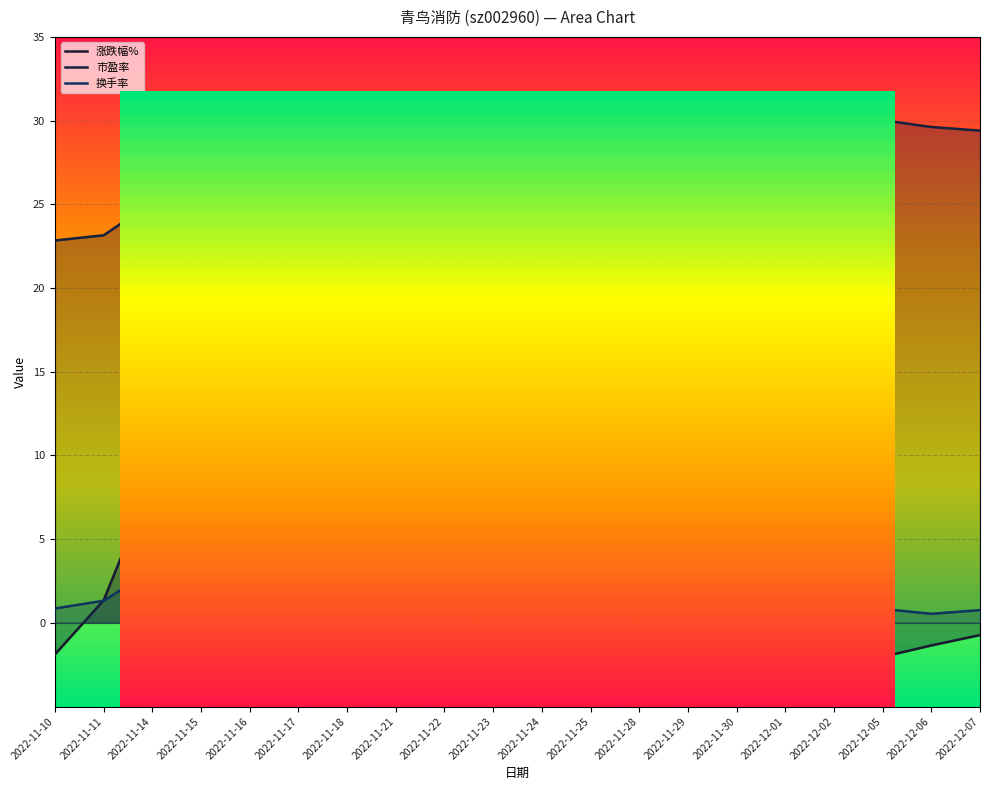

Which category has the highest value in the 市盈率 series?

2022-11-28